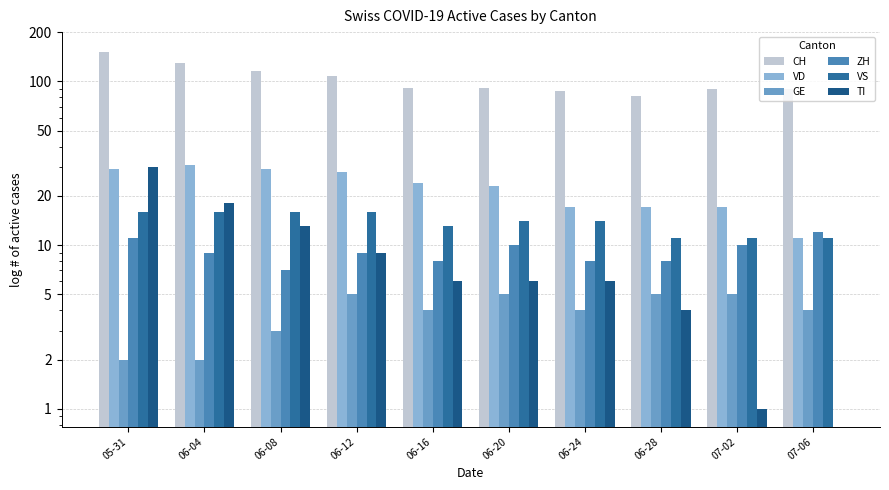

Which series has the largest range (max minus min)?

CH